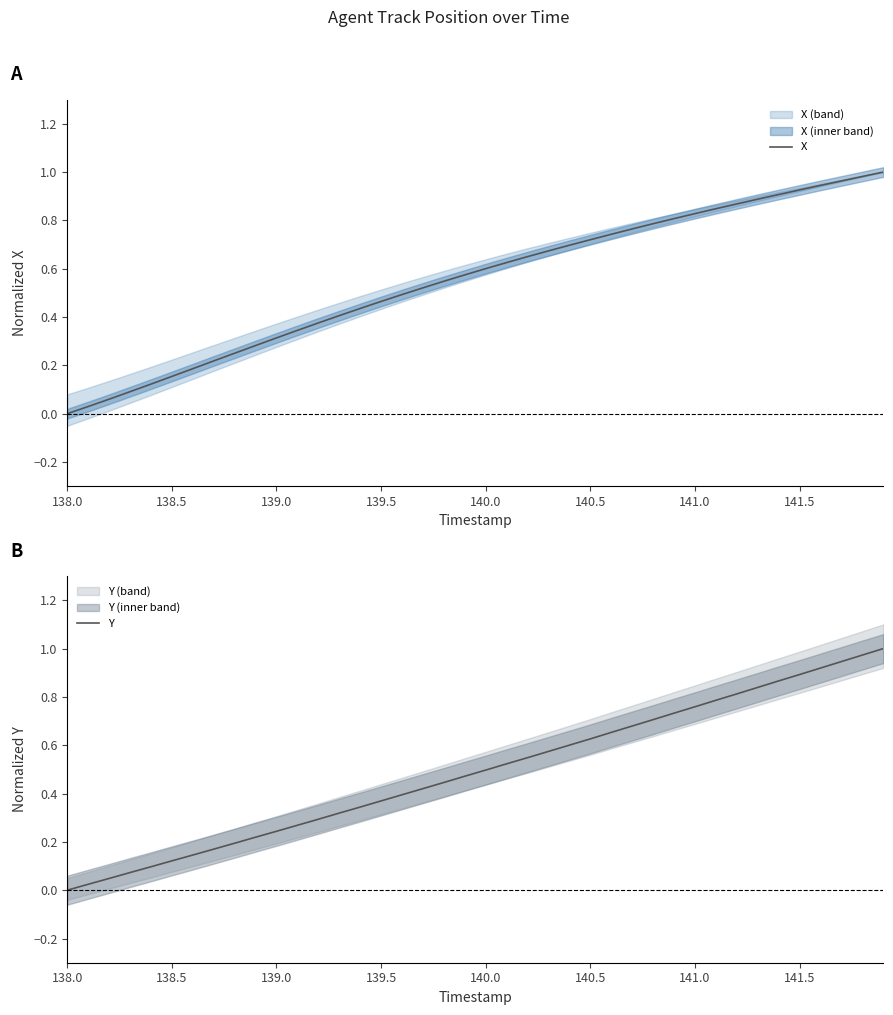

True or false: X has a value of 1.2 at 141.0.

False